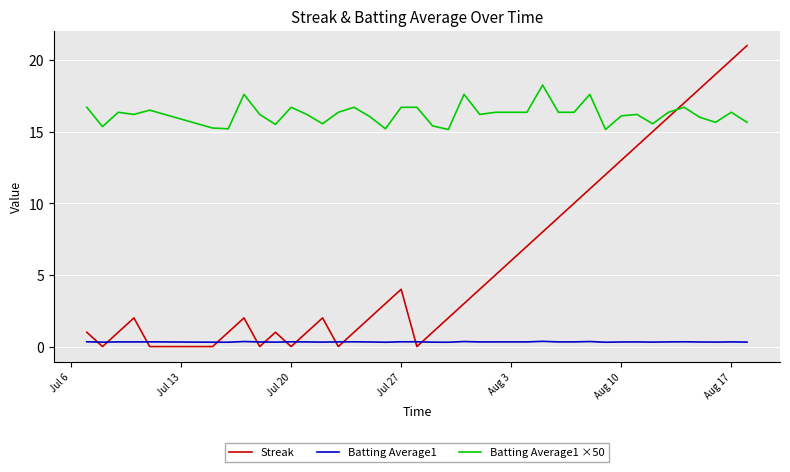

True or false: Streak and Batting Average1 ×50 cross at least once.

True